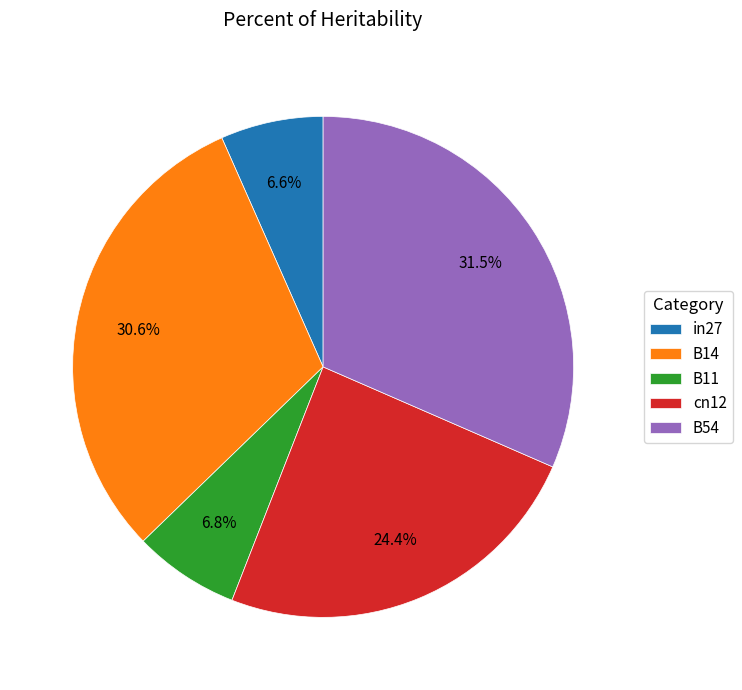

Which slice is the largest?

B54